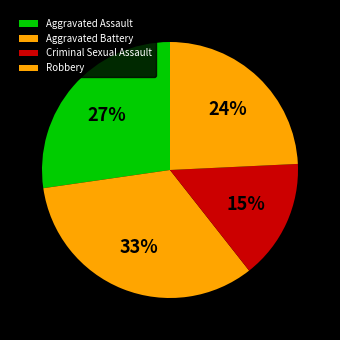

Rank the categories by value from highest to lowest.

Aggravated Battery, Aggravated Assault, Robbery, Criminal Sexual Assault